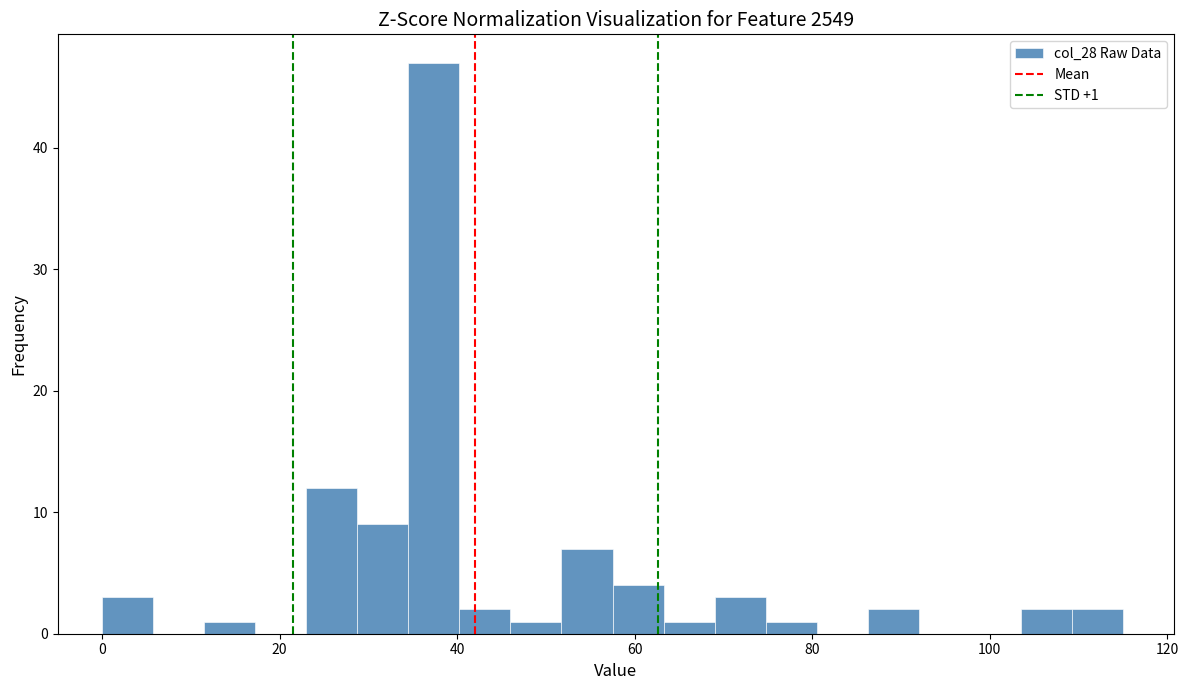

Read against the x-axis, roughly where is the centre of the tallest bar?

38